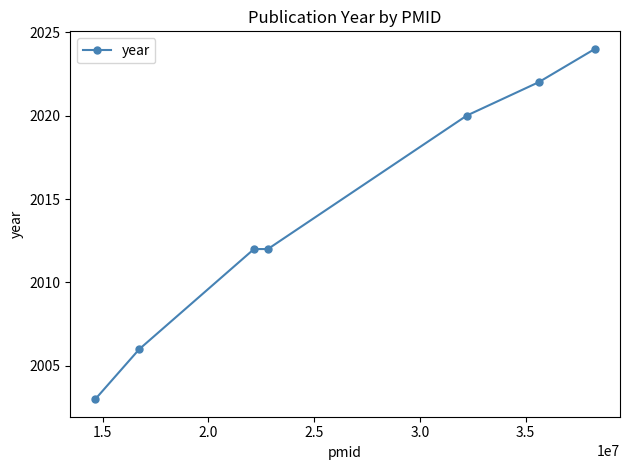

How many data points does each series have?

7